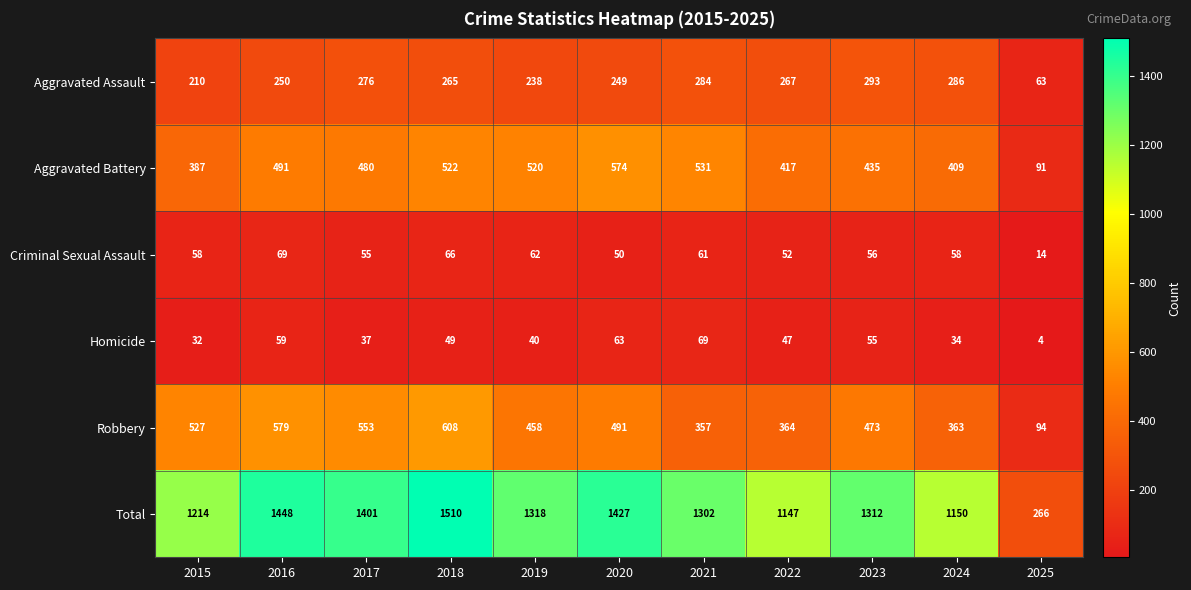

At how many categories does at least one series exceed 1241?

7